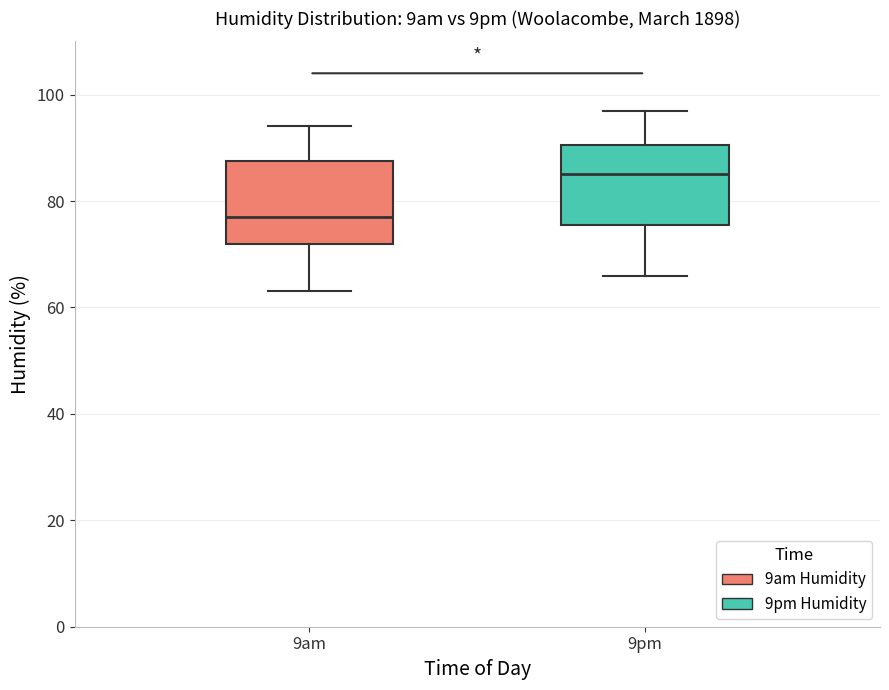

Reading left to right, read every box against the y-axis: the position of its median line, the range the box covers, and the ends of its whiskers. The values are not printed on the chart, so give them approximately, as read against the axis.

9am: median 78, box 72 to 88, whiskers 64 to 94
9pm: median 86, box 76 to 90, whiskers 66 to 98